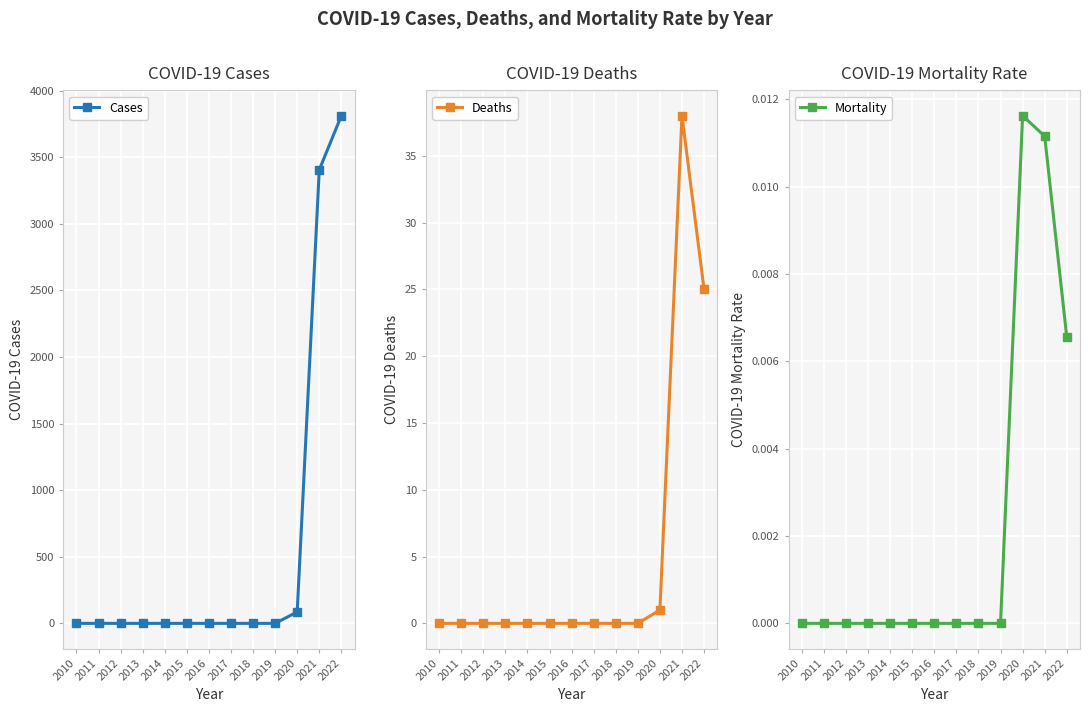

What is the highest value of the Deaths series?

38